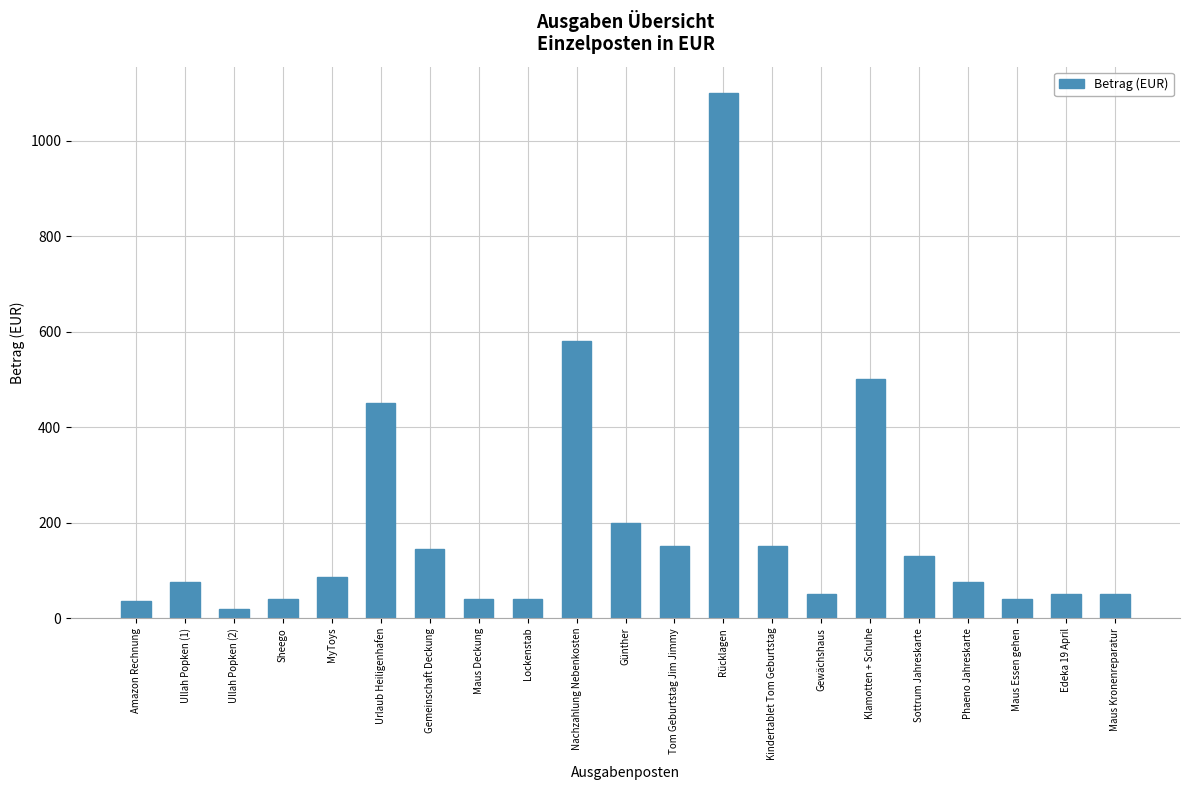

At which label does the data first exceed 75?

Ullah Popken (1)